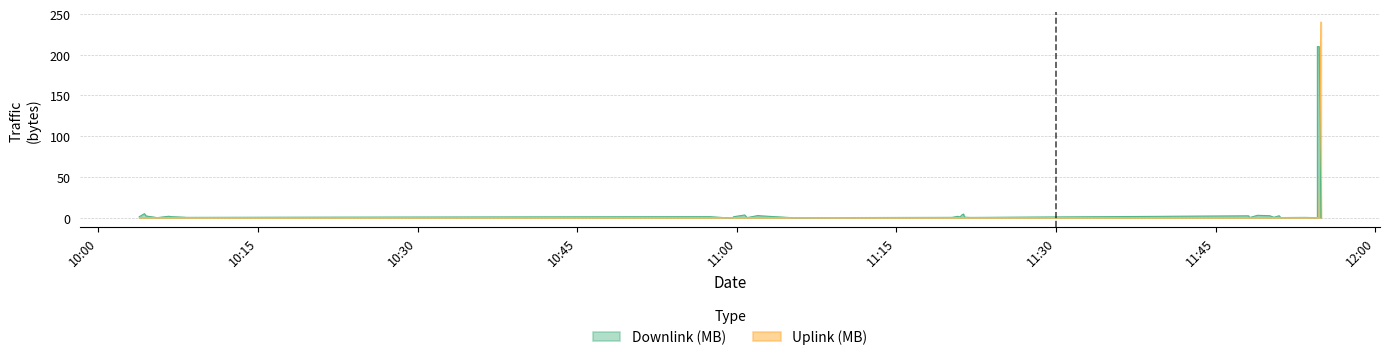

At which category is the sum across all series the highest?

2017-11-10 11:54:54